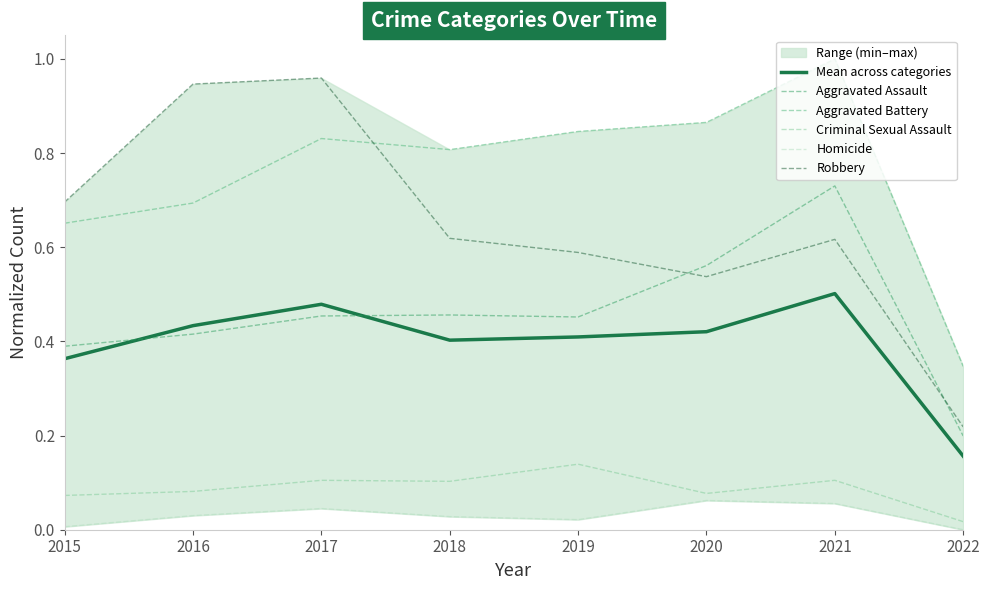

True or false: Criminal Sexual Assault and Homicide cross at least once.

False